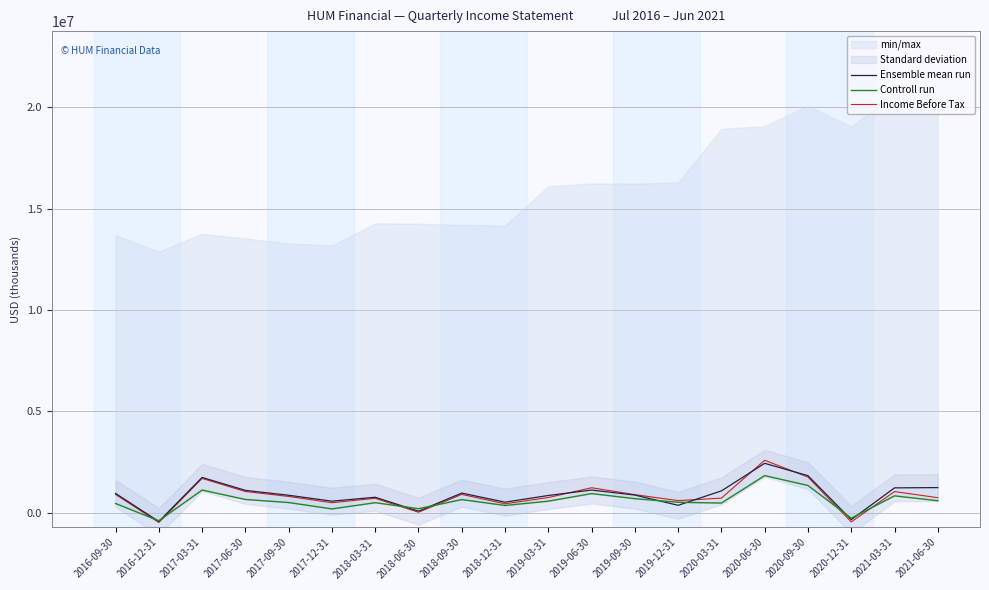

List the labels in order of Income Before Tax value, smallest first.

2016-12-31, 2020-12-31, 2018-06-30, 2018-12-31, 2017-12-31, 2019-12-31, 2018-03-31, 2020-03-31, 2021-06-30, 2019-03-31, 2017-09-30, 2019-09-30, 2018-09-30, 2016-09-30, 2021-03-31, 2017-06-30, 2019-06-30, 2017-03-31, 2020-09-30, 2020-06-30